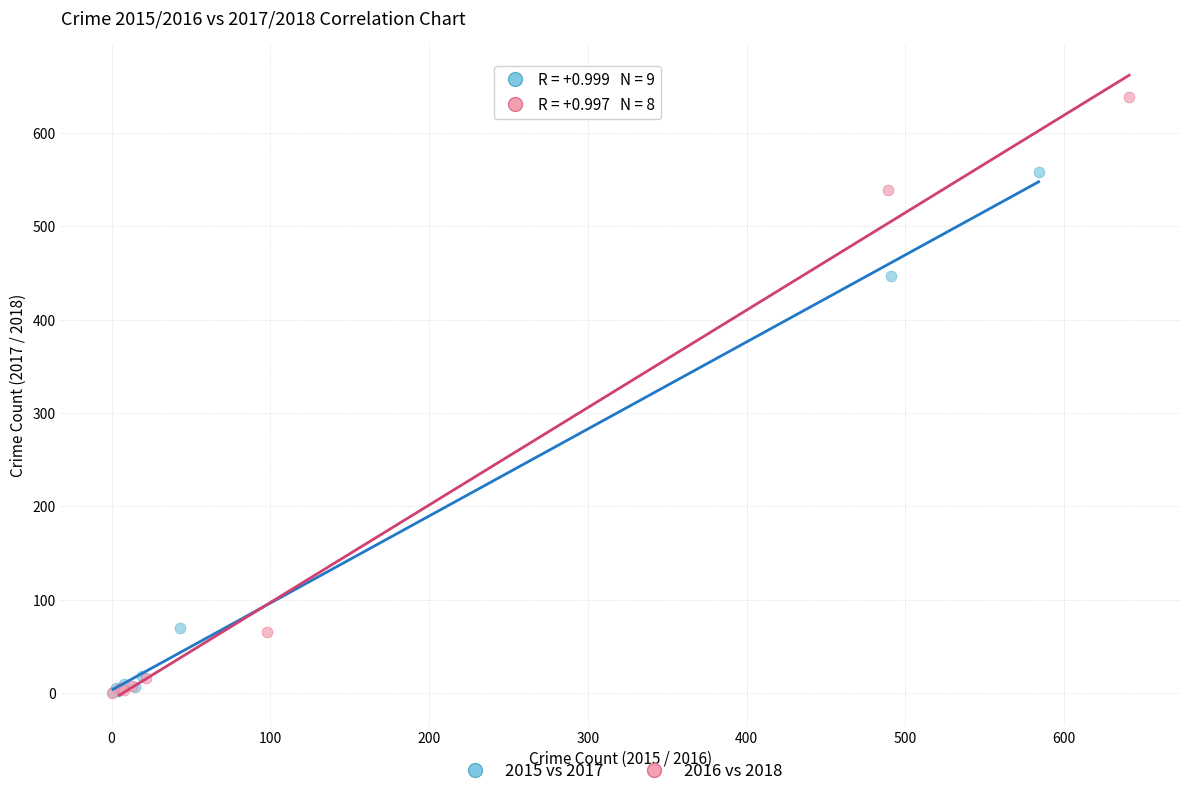

Which series reaches the maximum Y coordinate?

2016 vs 2018